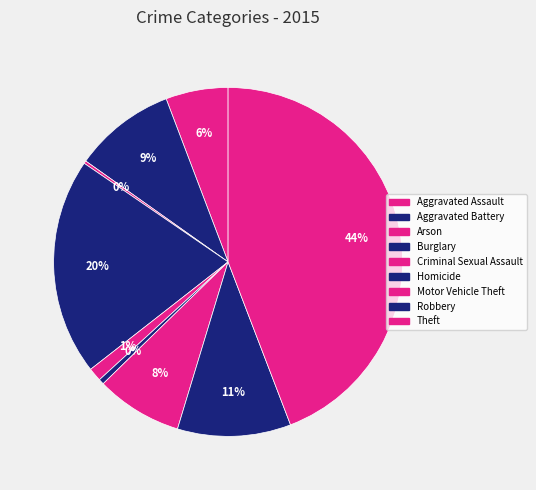

What percentage is the Aggravated Battery slice, to the nearest percent?

9%